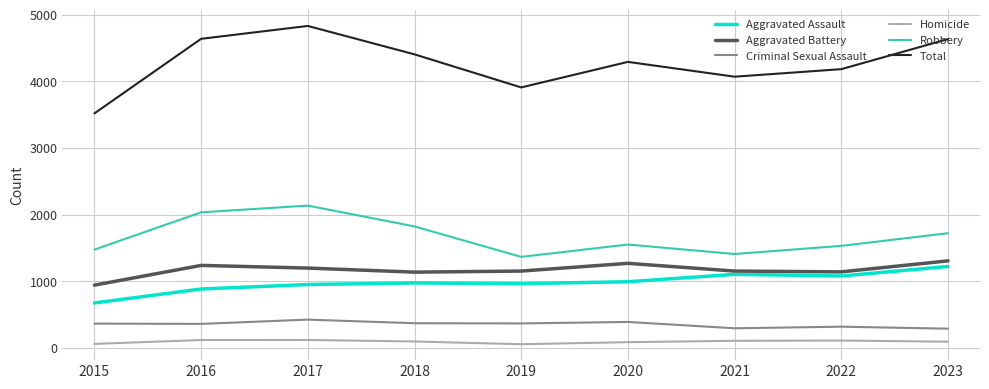

True or false: Aggravated Battery and Homicide cross at least once.

False